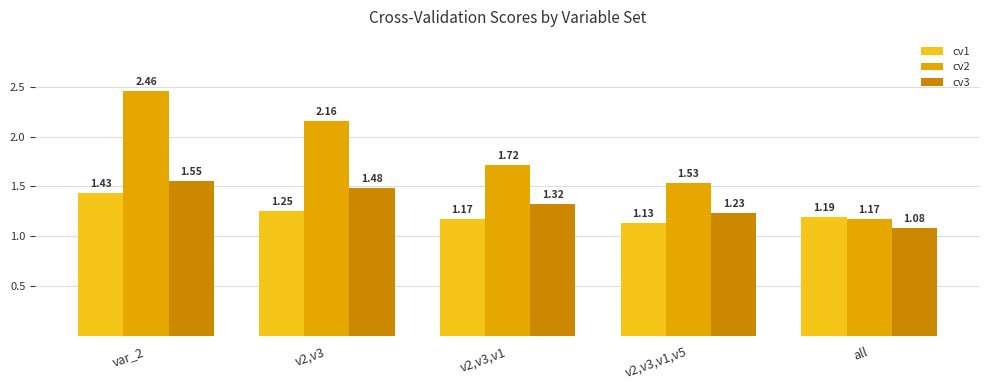

At which category does the chart reach its peak across all series?

var_2